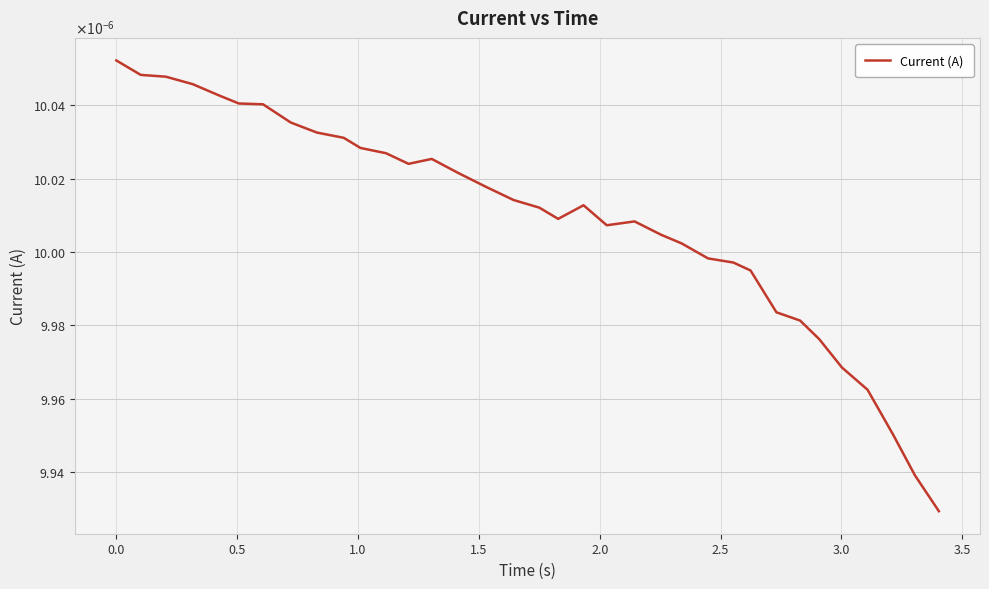

Is this an area chart (filled region under the line)?

No